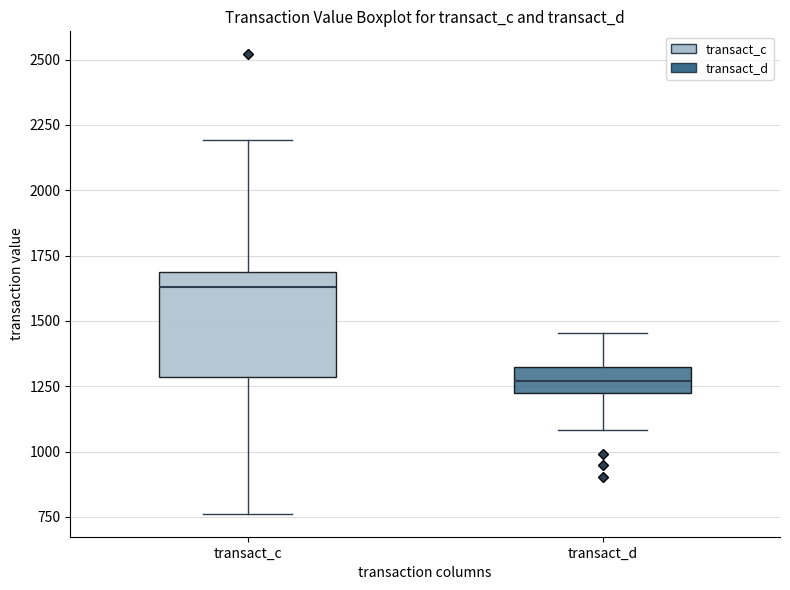

Which box is the tallest, from its lower edge to its upper edge?

transact_c